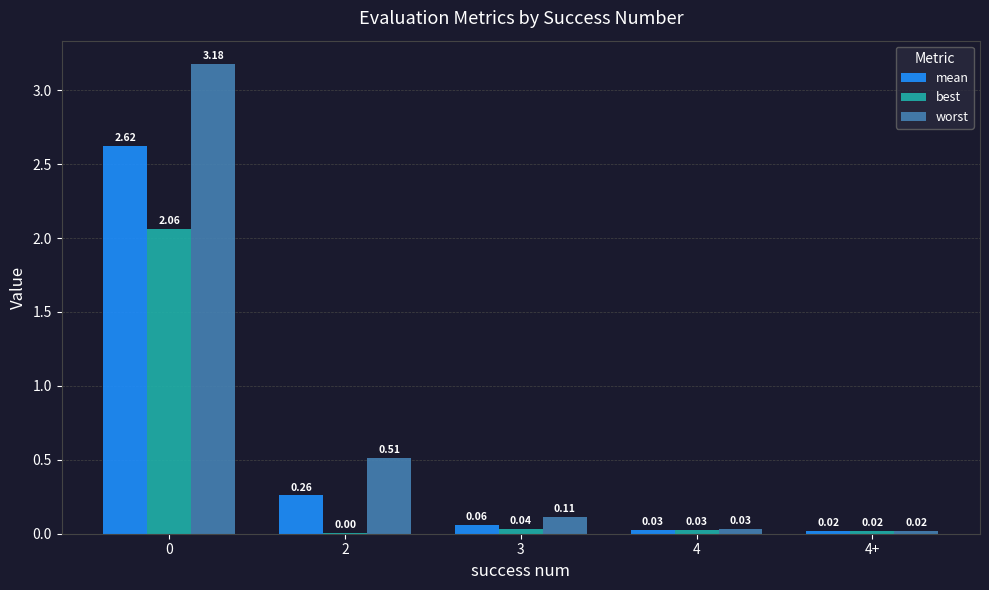

What is the average value of the mean series?

0.6